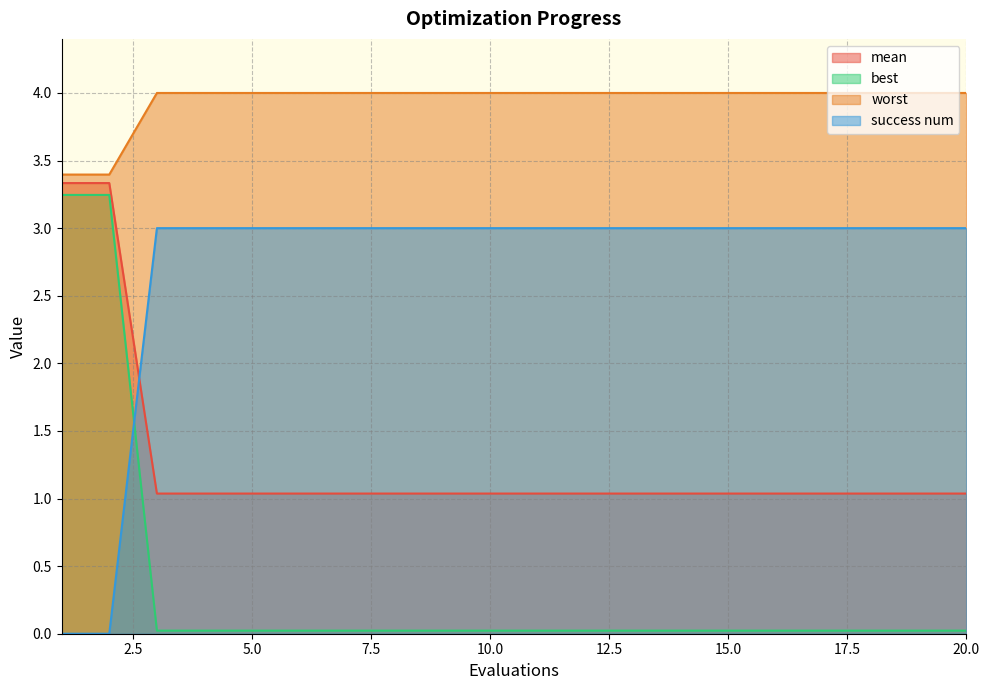

Read the worst value at 12.

1.0